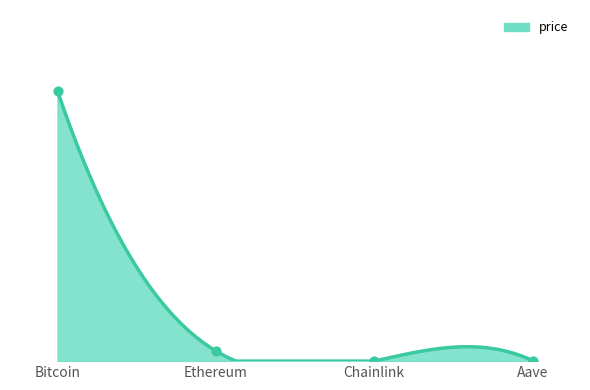

Approximately how many times larger is the value at Bitcoin compared to Chainlink?

5457.8